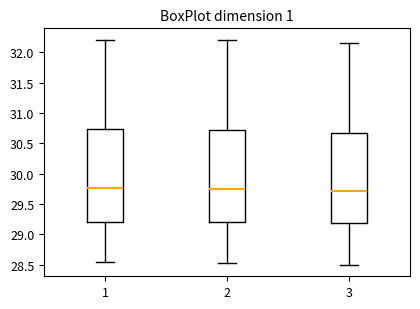

Where does the median line of the box at x = 3 sit on the y-axis? The values are not printed on the chart, so give them approximately, as read against the axis.

29.70